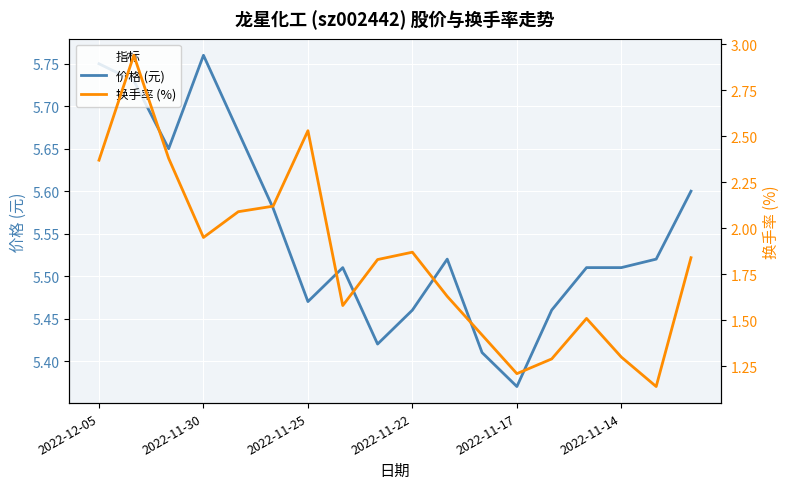

True or false: 换手率 (%) and 价格 (元) cross at least once.

False